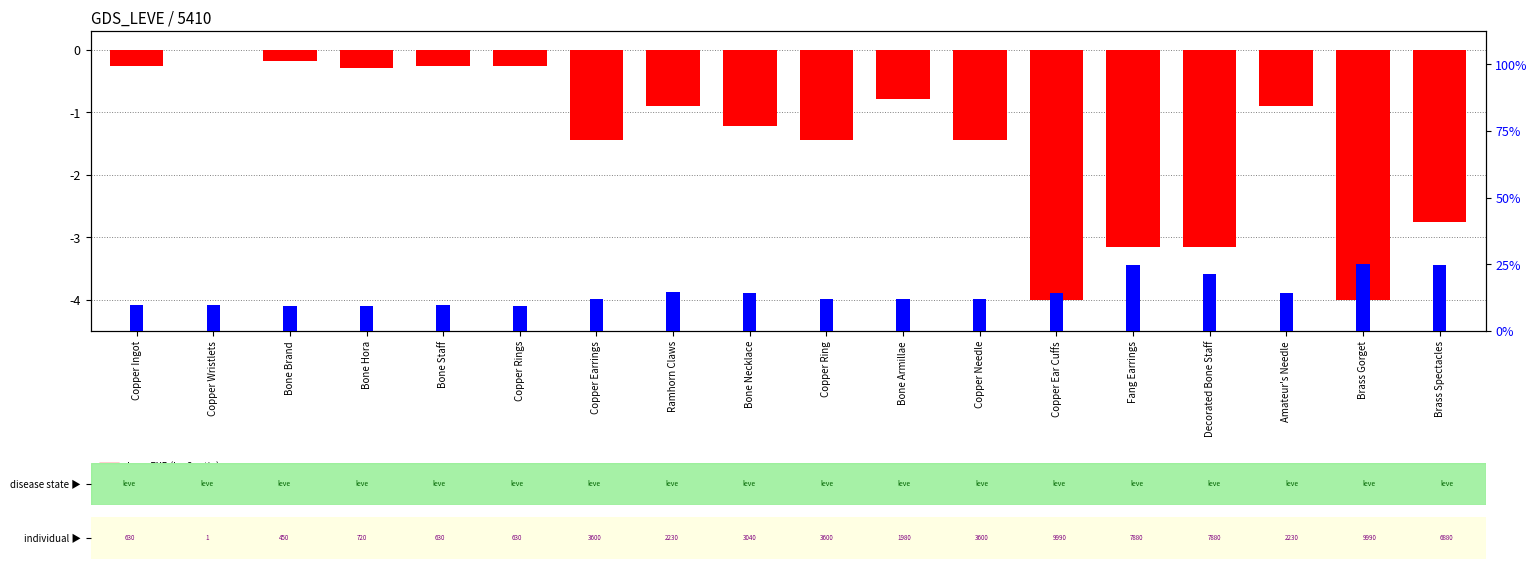

Rank the categories by Leve EXP (log2 ratio) value from lowest to highest.

Copper Ear Cuffs, Brass Gorget, Fang Earrings, Decorated Bone Staff, Brass Spectacles, Copper Earrings, Copper Ring, Copper Needle, Bone Necklace, Ramhorn Claws, Amateur's Needle, Bone Armillae, Bone Hora, Copper Ingot, Bone Staff, Copper Rings, Bone Brand, Copper Wristlets